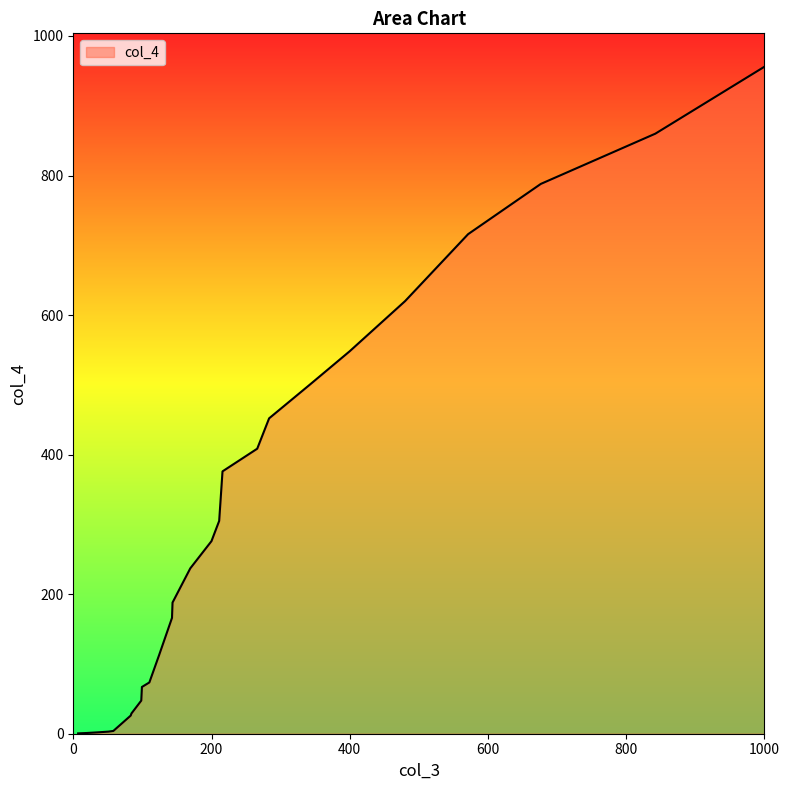

What is the greatest value displayed?

956.0